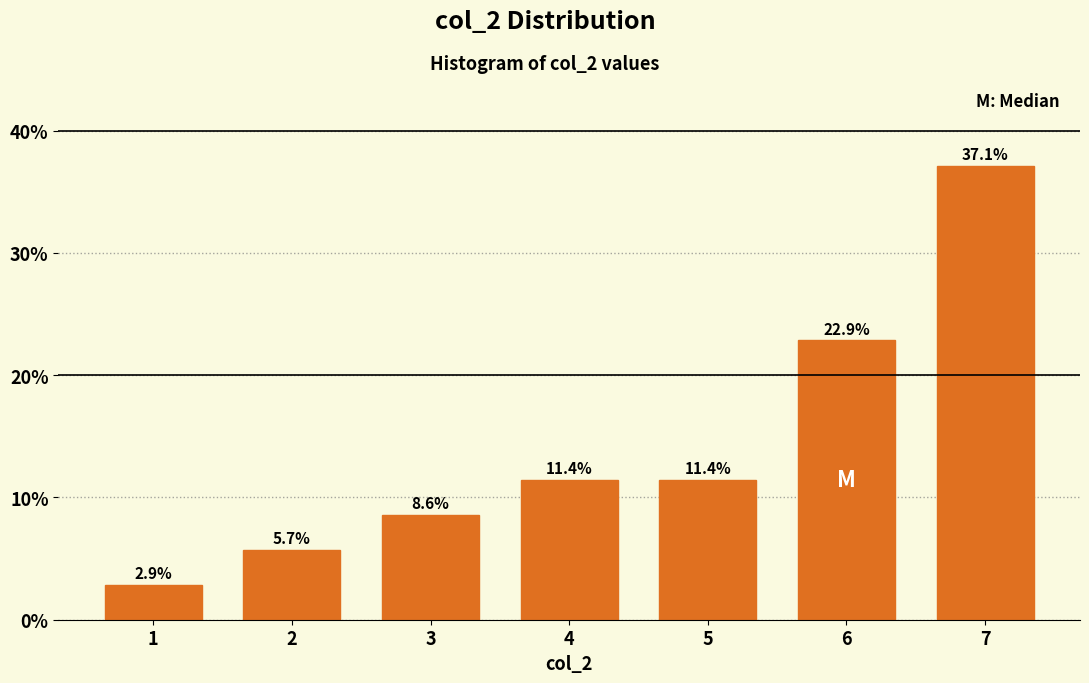

Does the chart contain any negative values?

No